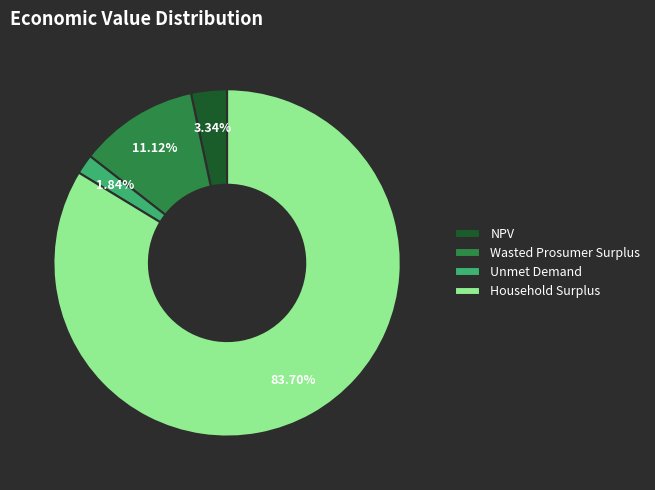

To the nearest percent, what is the average slice percentage?

25%